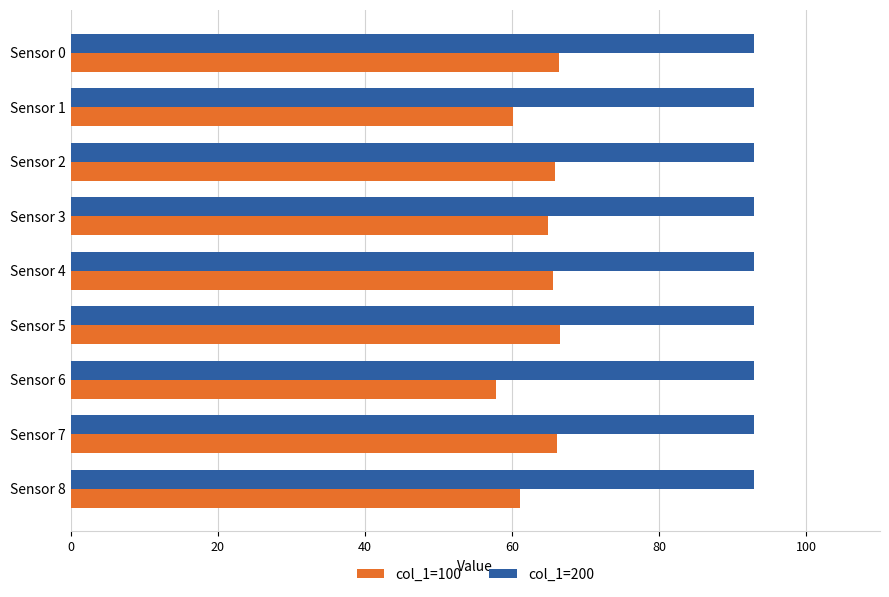

What is the smallest value displayed?

57.9